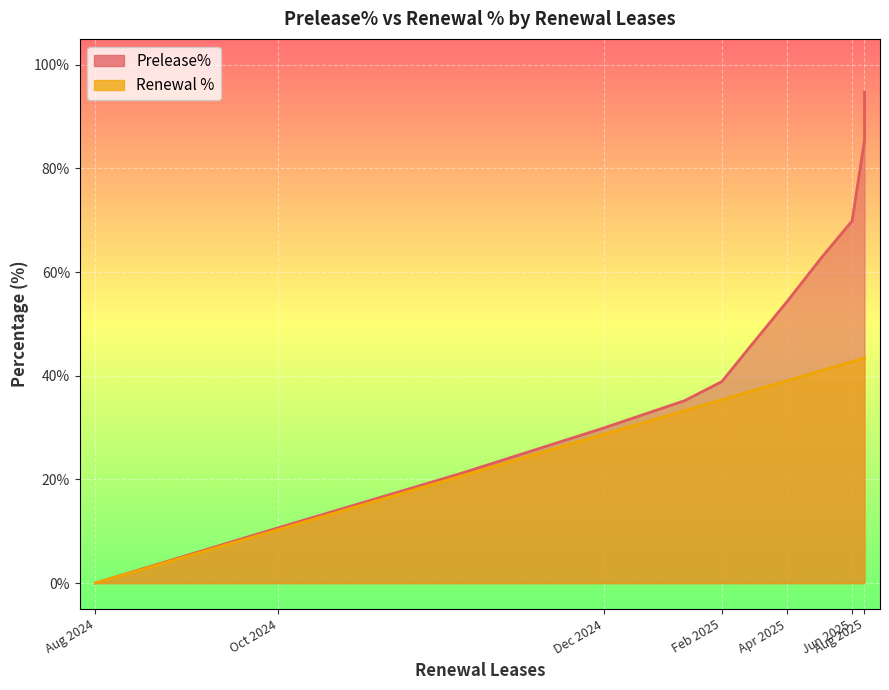

Which series changed the most between Oct 2024 and Aug 2025?

Prelease%